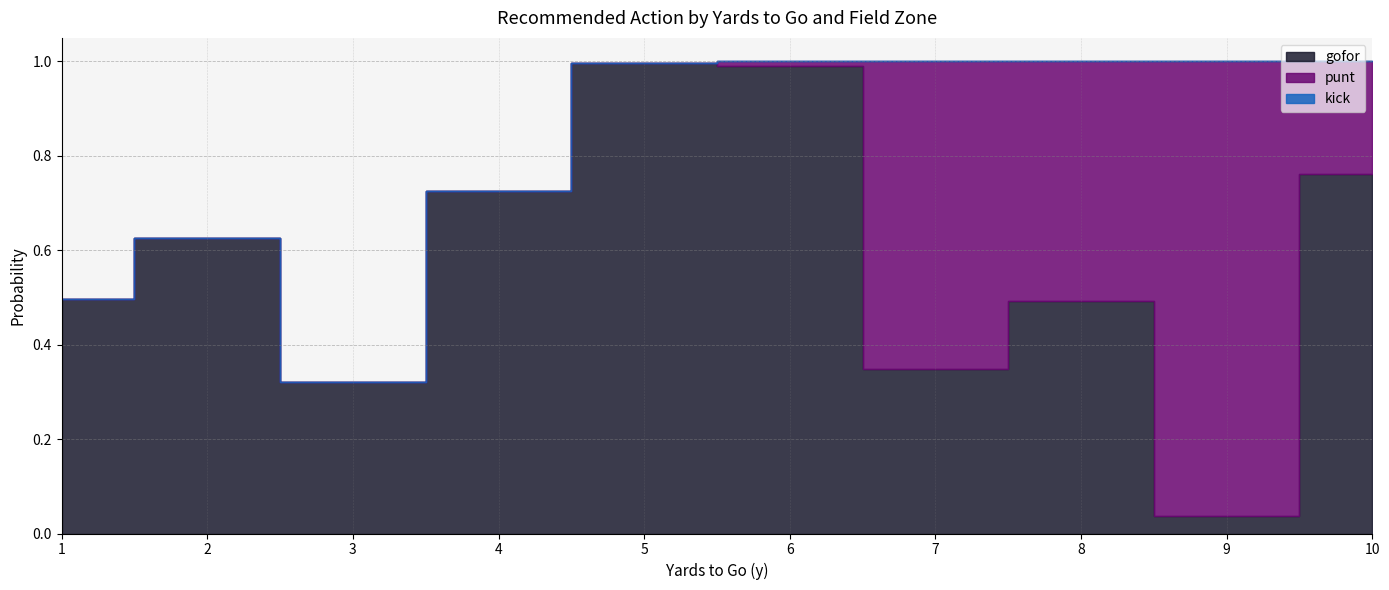

True or false: gofor and kick cross at least once.

False